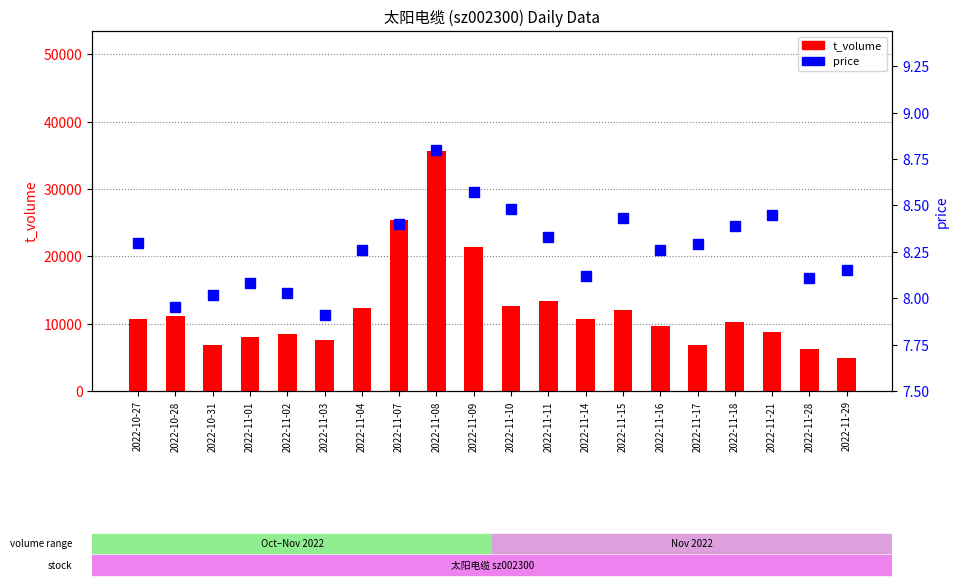

List the series in order of their peak value, highest first.

t_volume, price